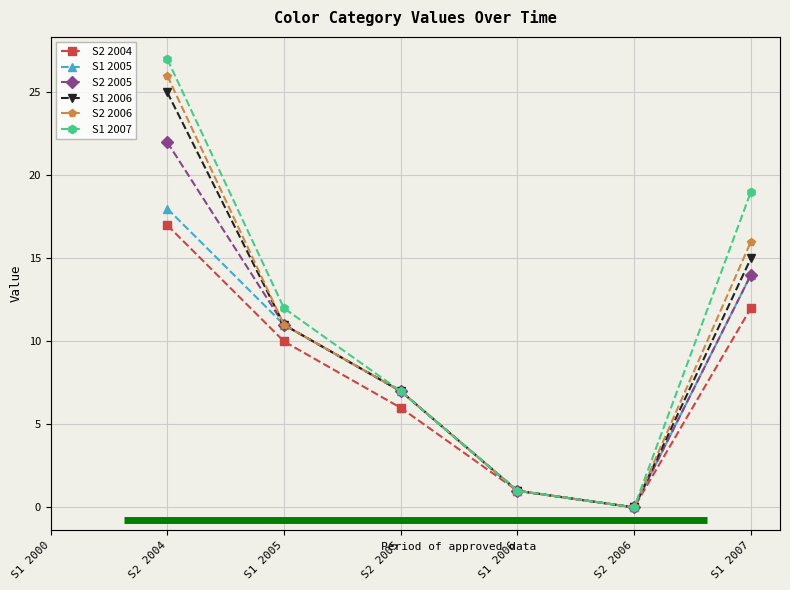

Does the chart display data point markers on the line(s)?

Yes